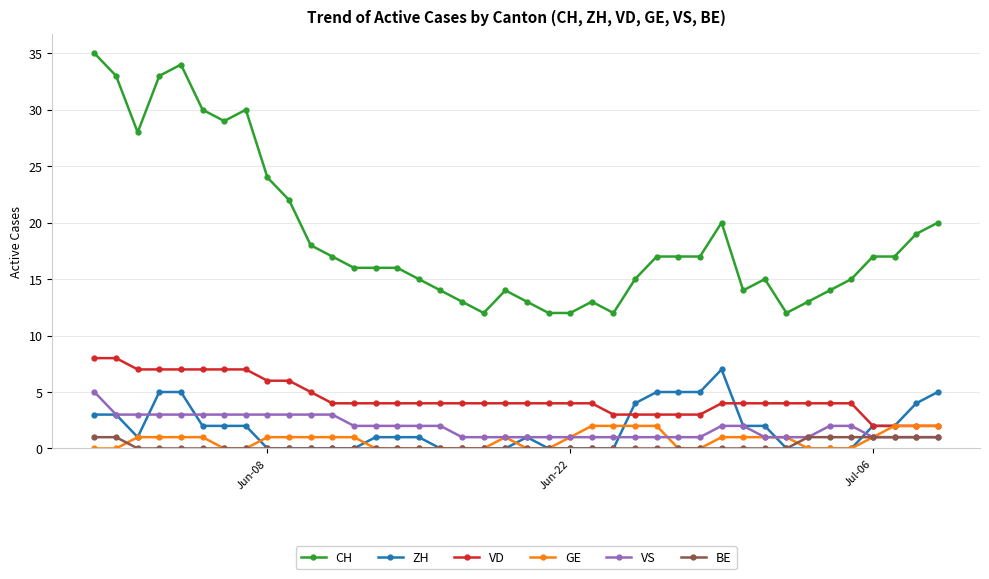

Reading left to right, transcribe all the data shown in this chart.

CH: 35	33	28	33	34	30	29	30	24	22	18	17	16	16	16	15	14	13	12	14	13	12	12	13	12	15	17	17	17	20	14	15	12	13	14	15	17	17	19	20
ZH: 3	3	1	5	5	2	2	2	0	0	0	0	0	1	1	1	0	0	0	0	1	0	0	0	0	4	5	5	5	7	2	2	0	0	0	0	2	2	4	5
VD: 8	8	7	7	7	7	7	7	6	6	5	4	4	4	4	4	4	4	4	4	4	4	4	4	3	3	3	3	3	4	4	4	4	4	4	4	2	2	2	2
GE: 0	0	1	1	1	1	0	0	1	1	1	1	1	0	0	0	0	0	0	1	0	0	1	2	2	2	2	0	0	1	1	1	1	0	0	0	1	2	2	2
VS: 5	3	3	3	3	3	3	3	3	3	3	3	2	2	2	2	2	1	1	1	1	1	1	1	1	1	1	1	1	2	2	1	1	1	2	2	1	1	1	1
BE: 1	1	0	0	0	0	0	0	0	0	0	0	0	0	0	0	0	0	0	0	0	0	0	0	0	0	0	0	0	0	0	0	0	1	1	1	1	1	1	1